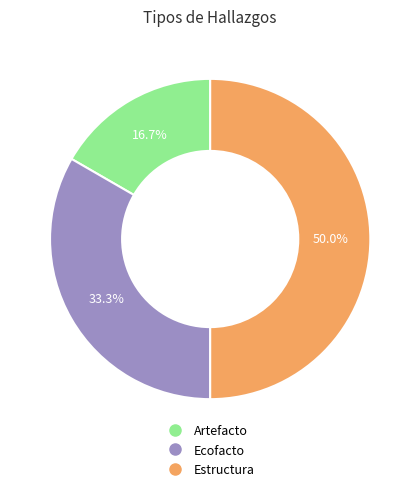

To the nearest percent, what is the difference between the largest and smallest slice percentages?

33%